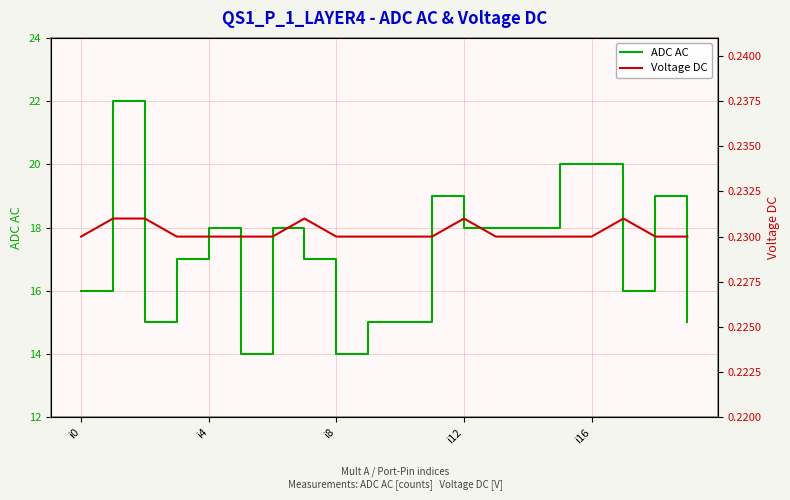

Does the chart have visible grid lines?

Yes